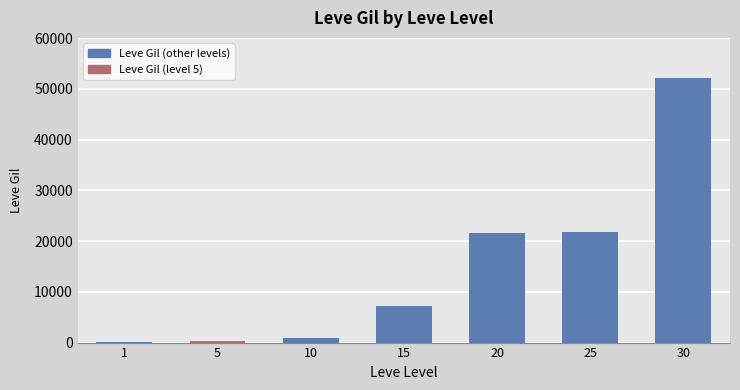

Reading right to left, extract all data points from this chart.

52220	21830	21600	7170	990	220	160